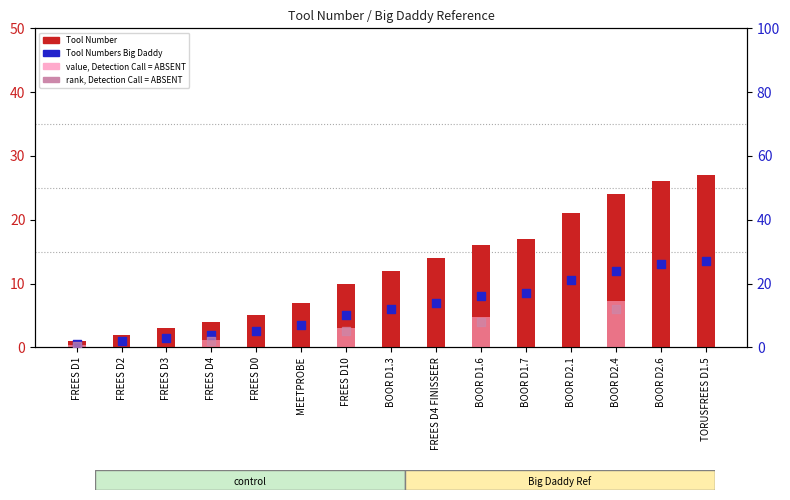

Which series has the largest Y range (max minus min)?

Tool Number